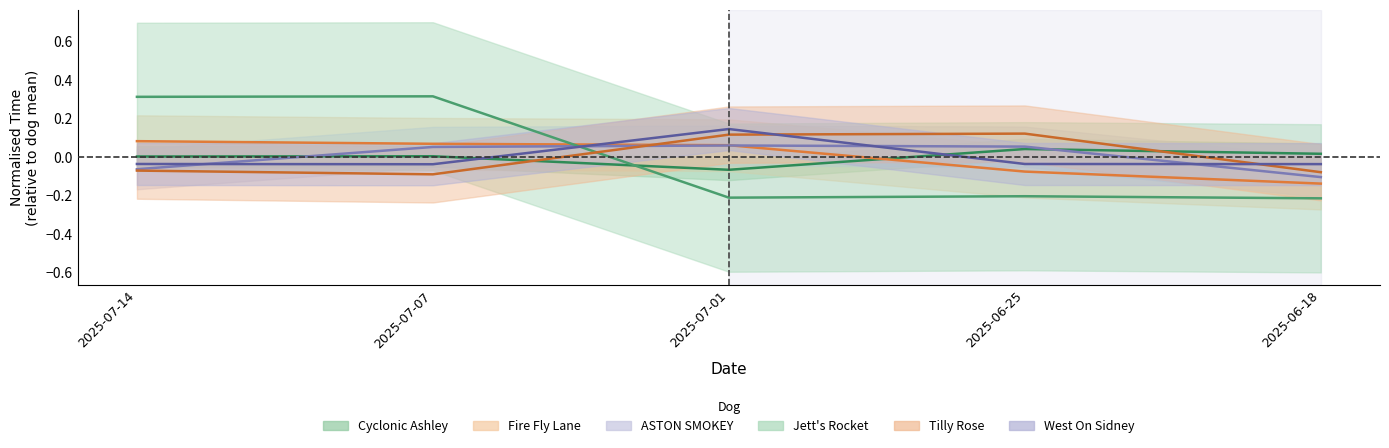

How many negative values does the Tilly Rose series have?

3